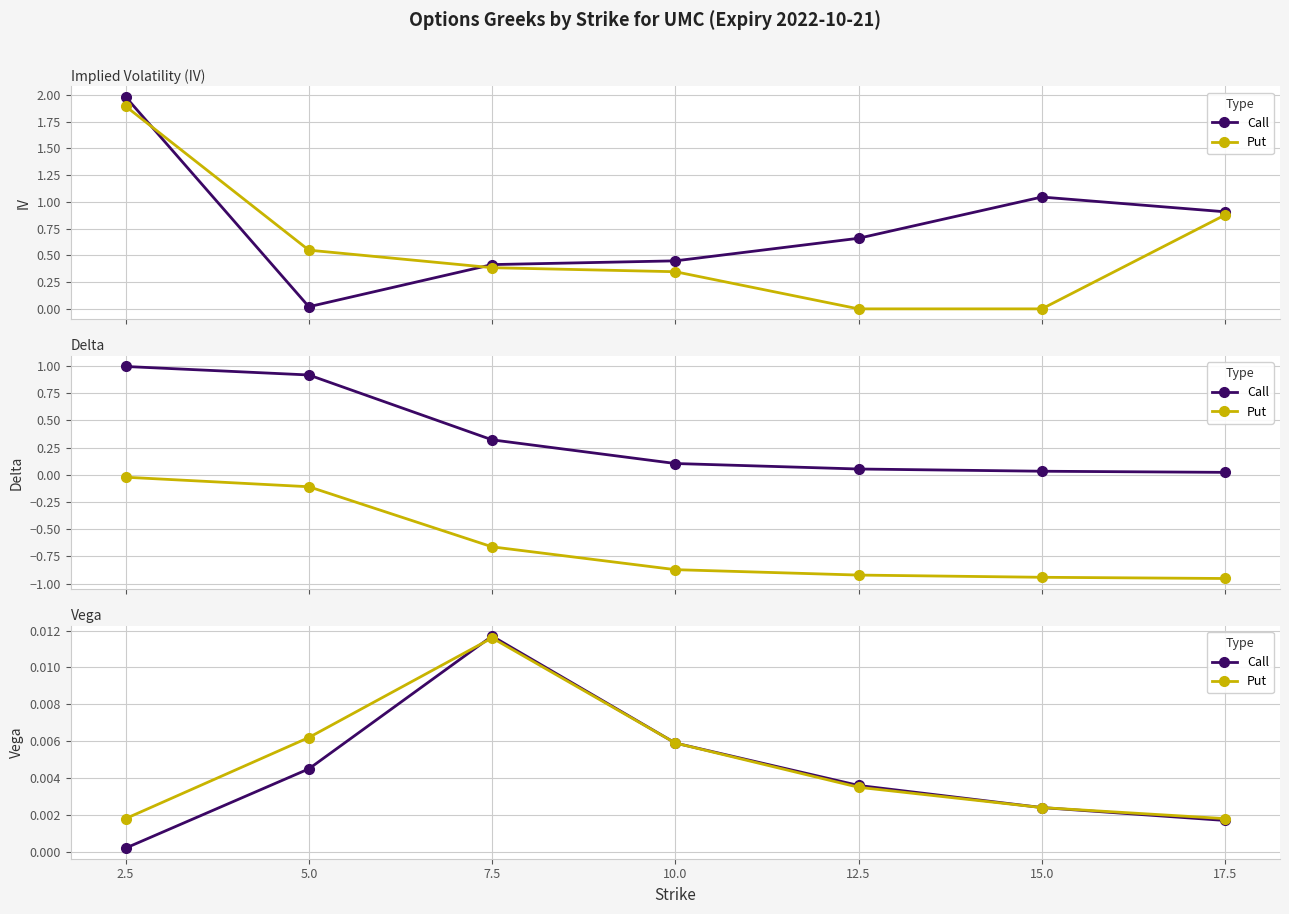

What position from the left is 17.5?

7